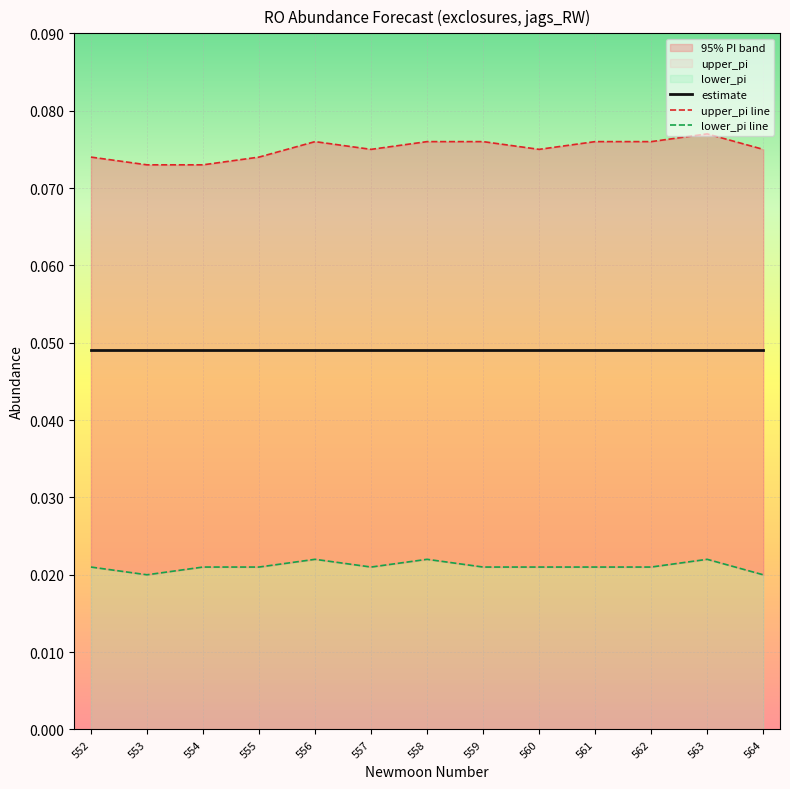

In lower_pi line, how many points are higher than both neighbors (excluding endpoints)?

3